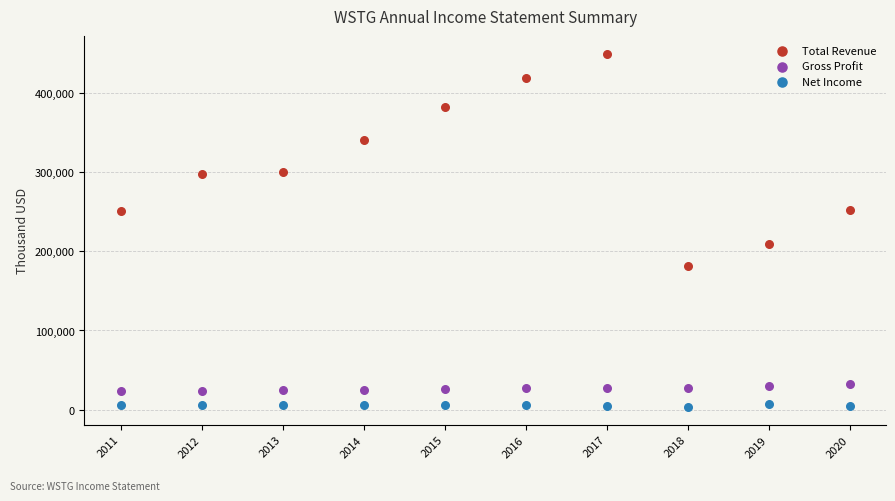

Which series has the widest spread of Y values?

Total Revenue